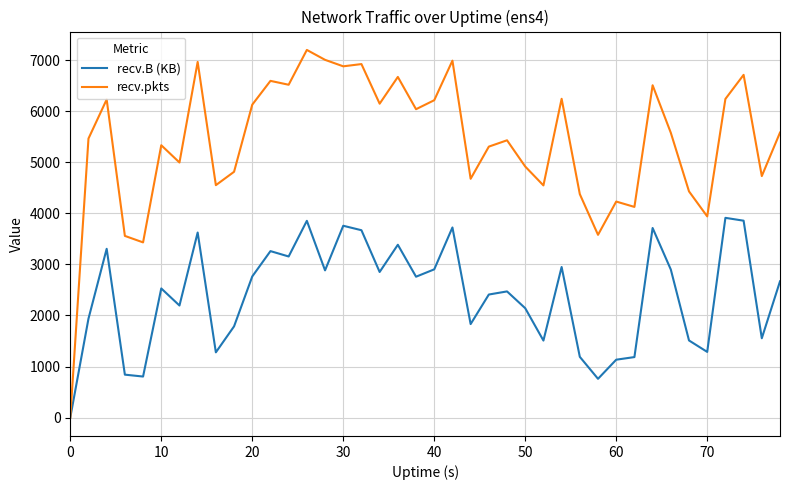

List the series in order of their peak value, lowest first.

recv.B (KB), recv.pkts